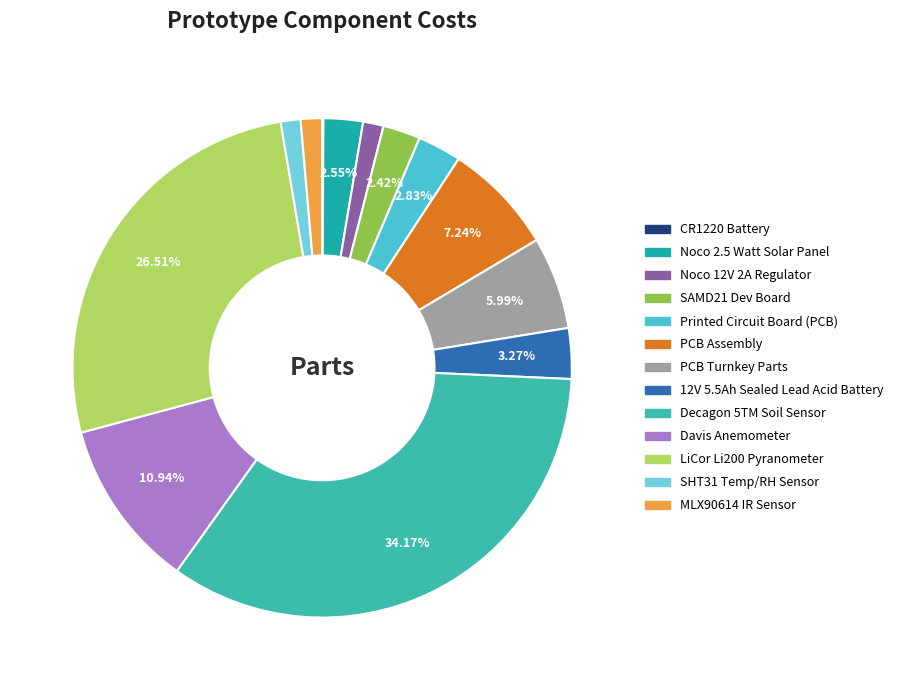

Is there any slice that represents more than half of the pie?

No